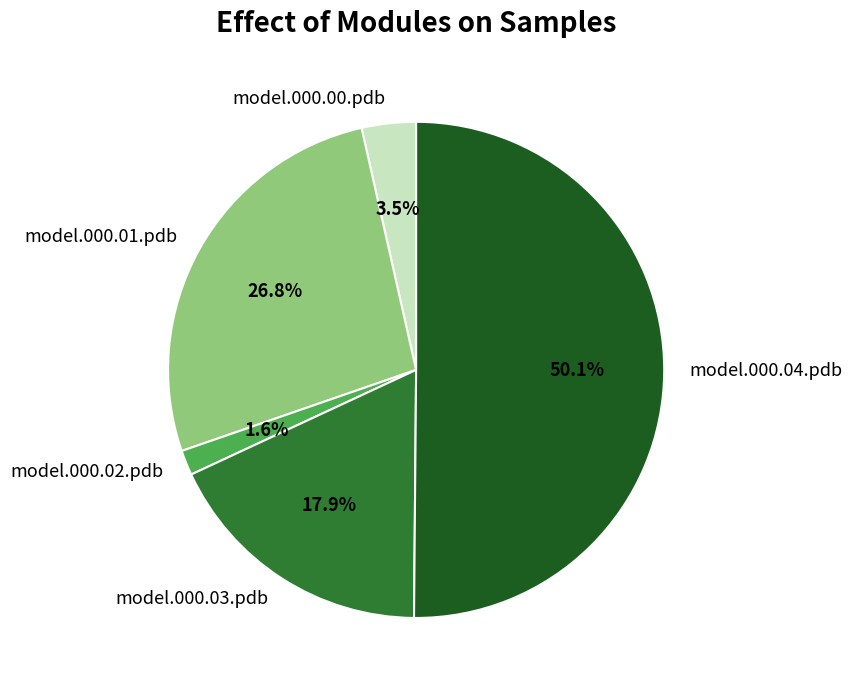

How many slices are in this pie chart?

5